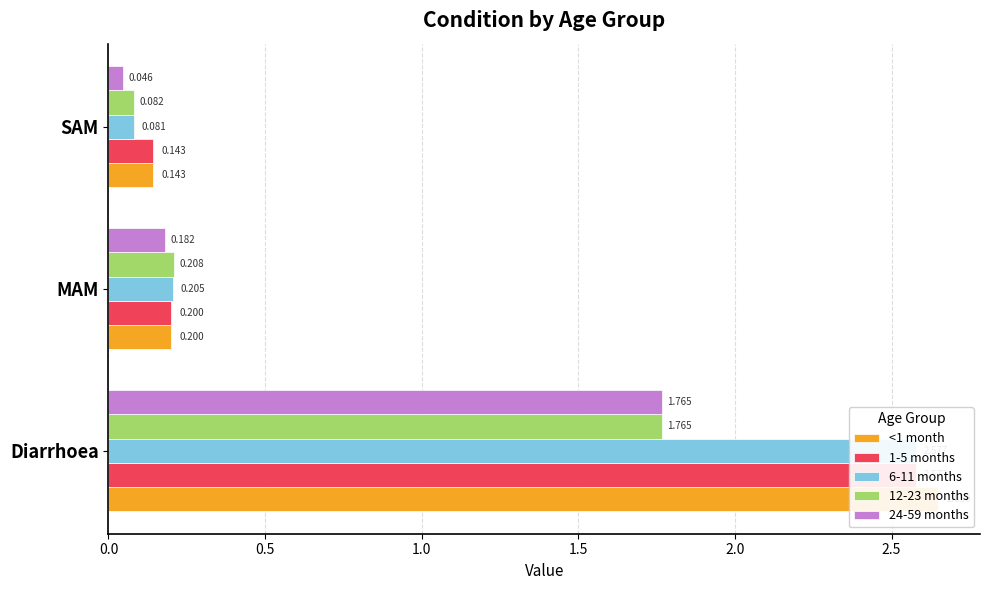

What position from the left is Diarrhoea?

1